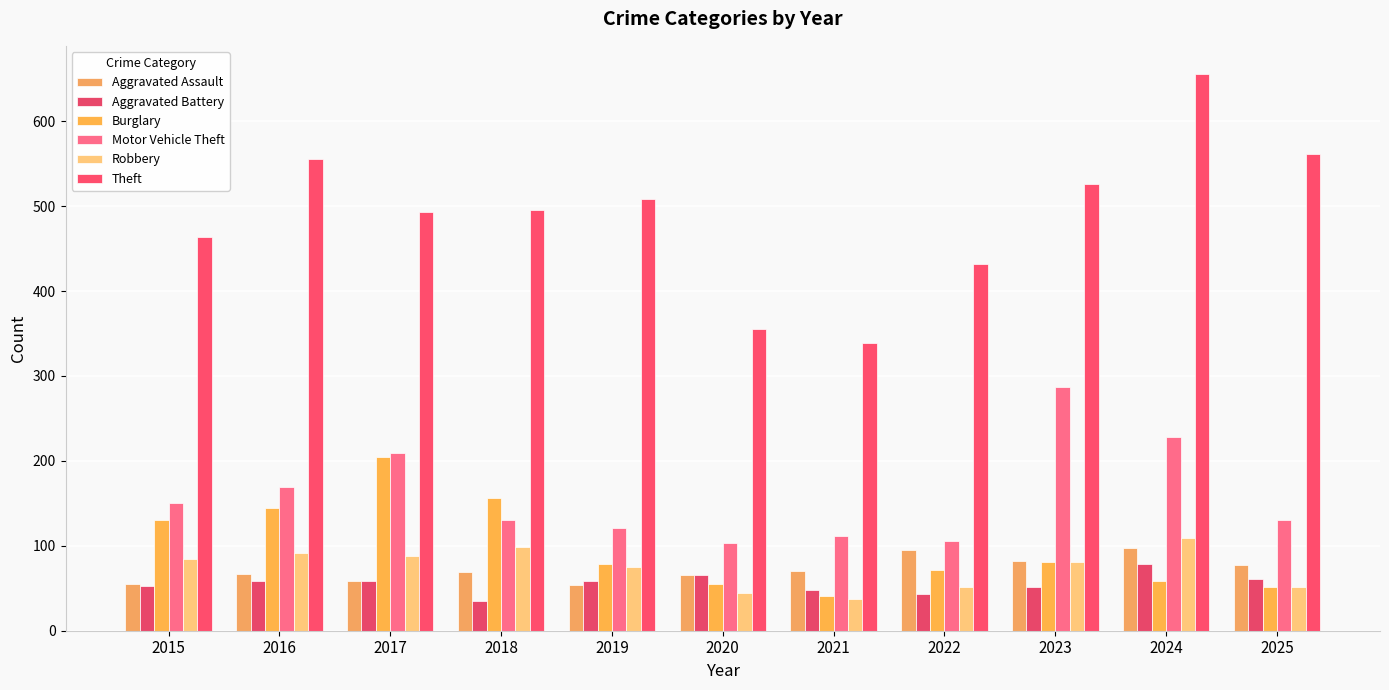

How many bars are there in each group?

6